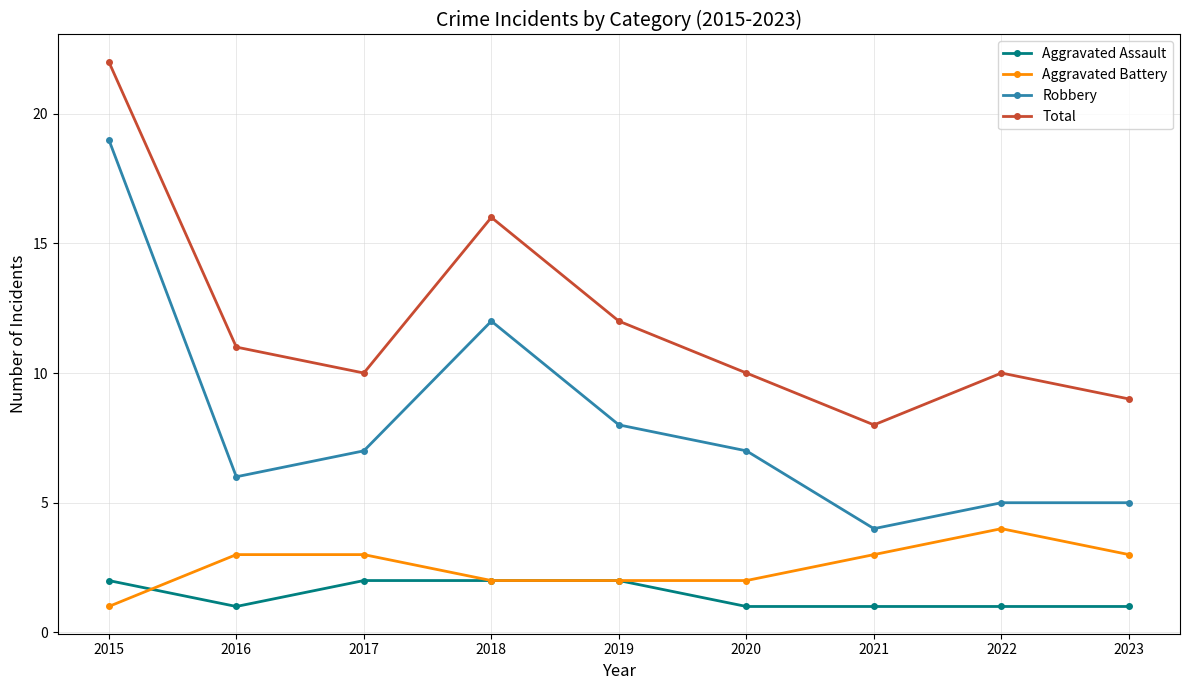

How many lines are shown in the chart?

4